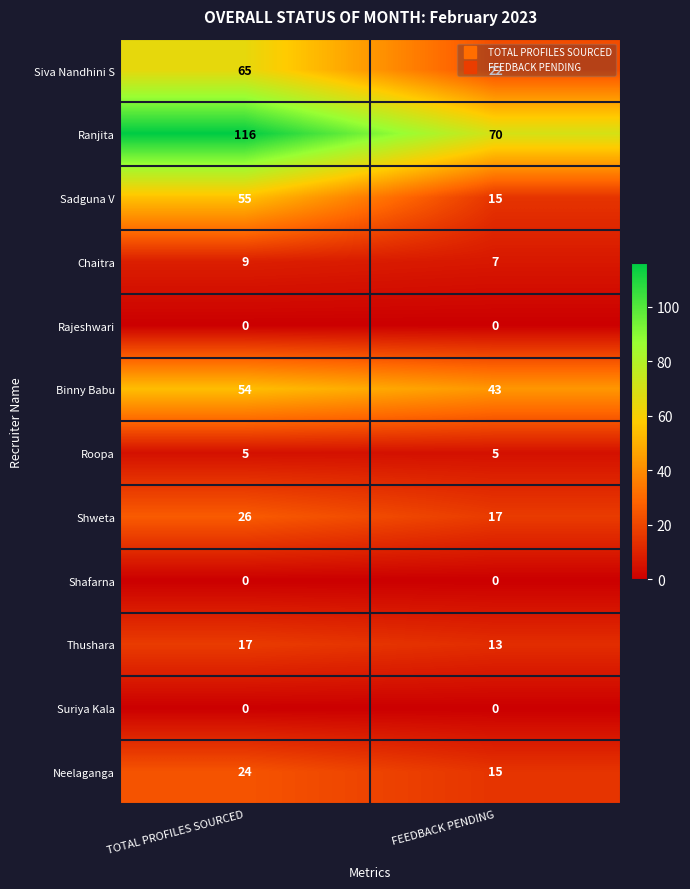

True or false: Rajeshwari has a value of 0 at FEEDBACK PENDING.

True